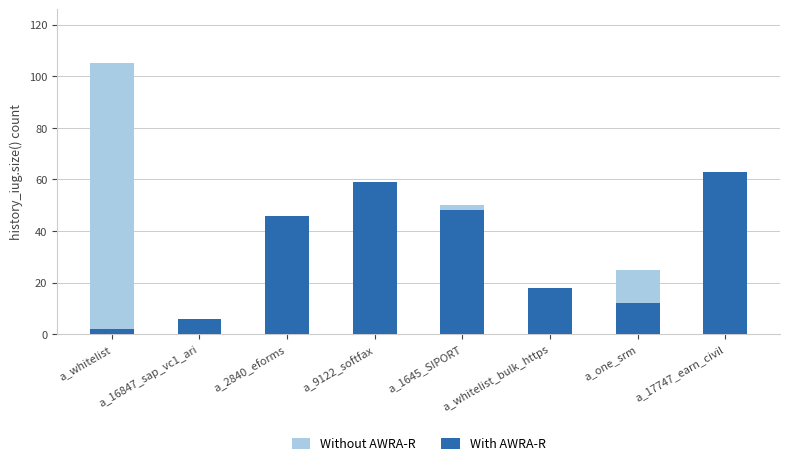

Is the value of Without AWRA-R at a_whitelist_bulk_https greater than the value of With AWRA-R at a_9122_softfax?

No